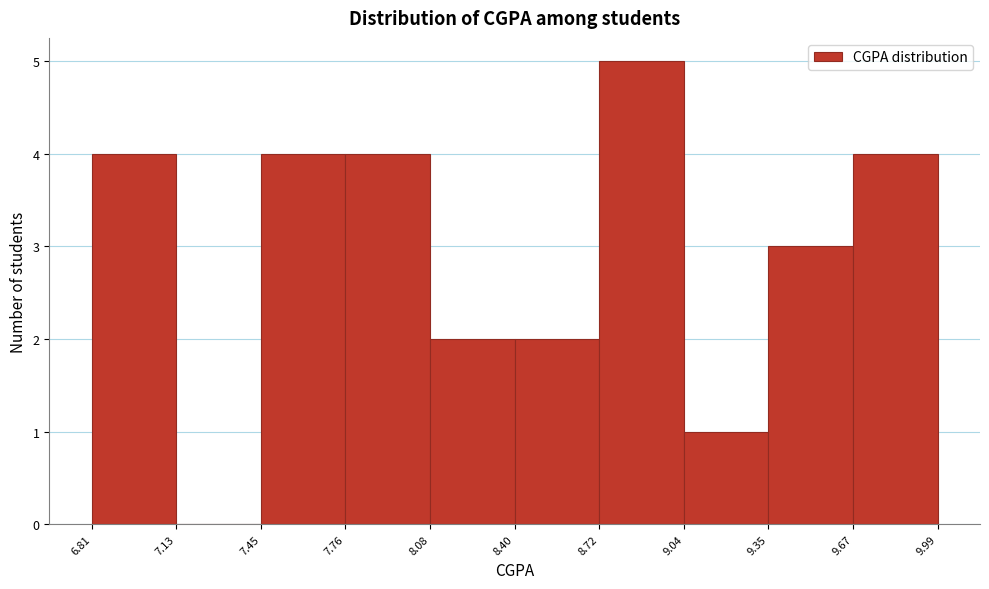

How tall is the bar that spans 8.40 to 8.72 on the x-axis? The values are not printed on the chart, so give them approximately, as read against the axis.

2